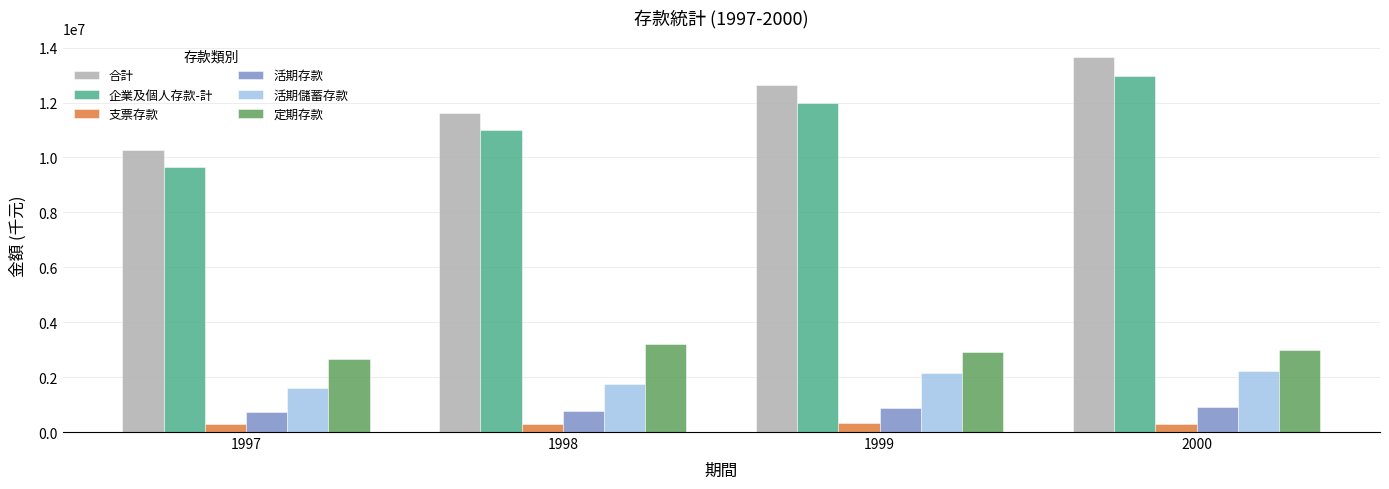

List the labels in order of 合計 value, largest first.

2000, 1999, 1998, 1997